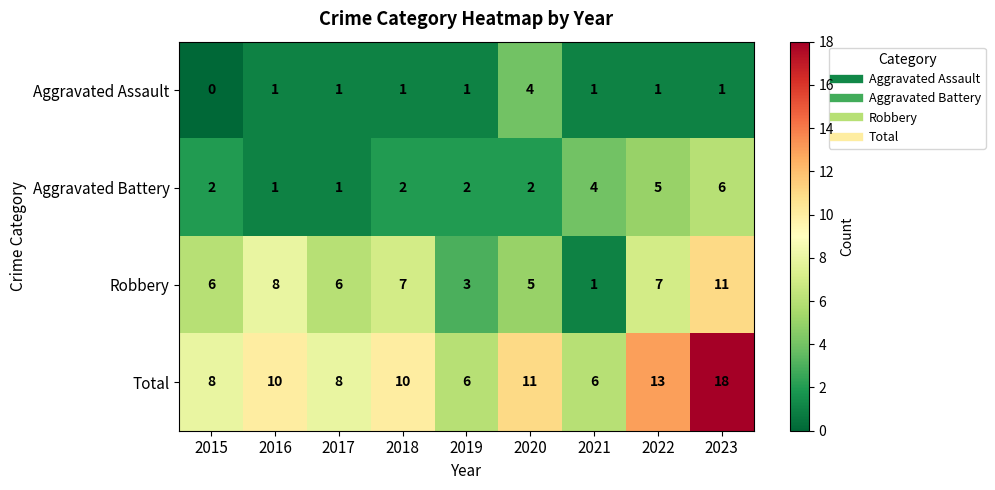

Count the number of categories in the chart.

9